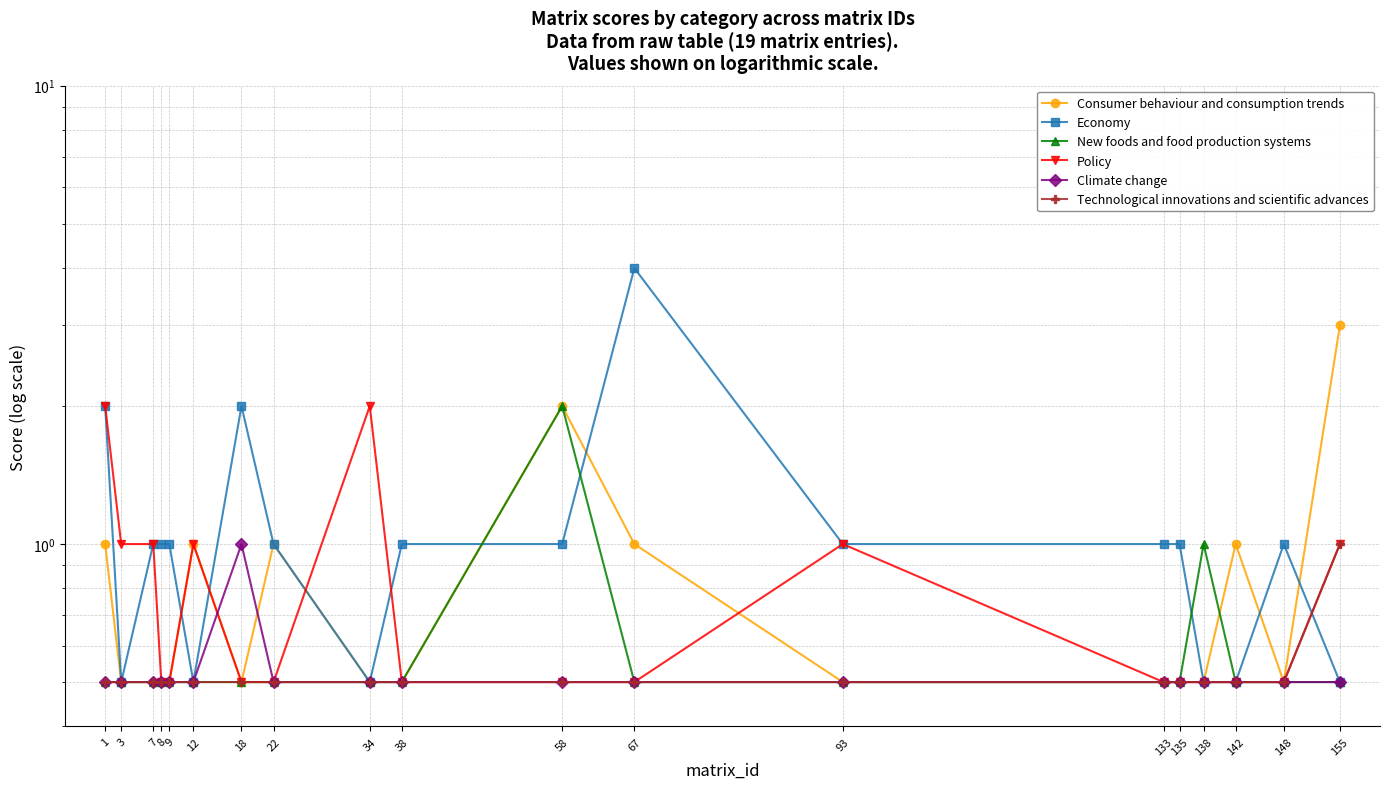

At how many categories does at least one series exceed 2?

2